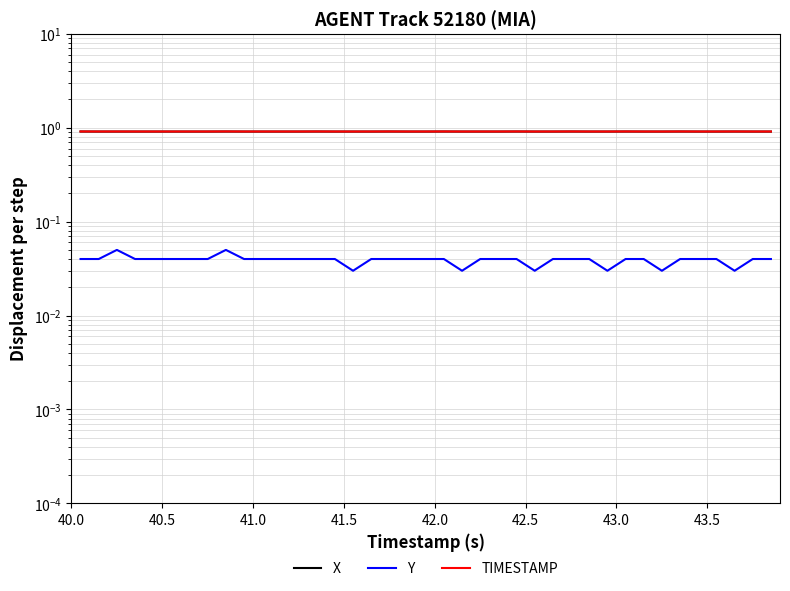

Which series has the largest range (max minus min)?

Y